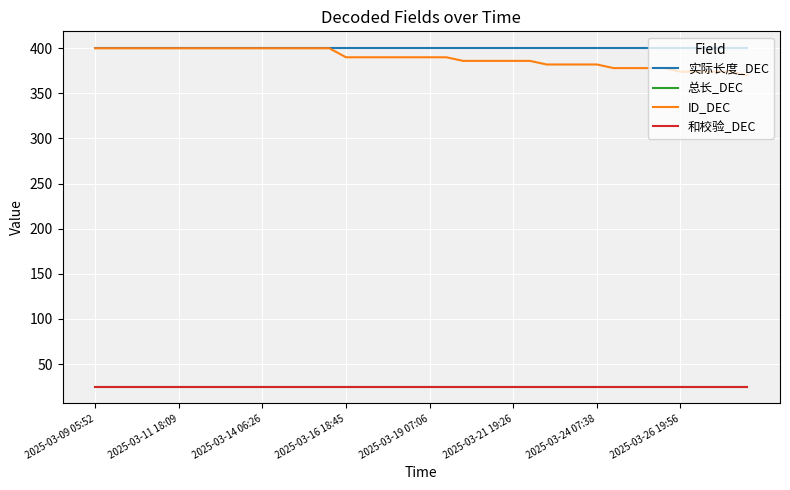

List the series in order of their peak value, lowest first.

总长_DEC, 和校验_DEC, 实际长度_DEC, ID_DEC